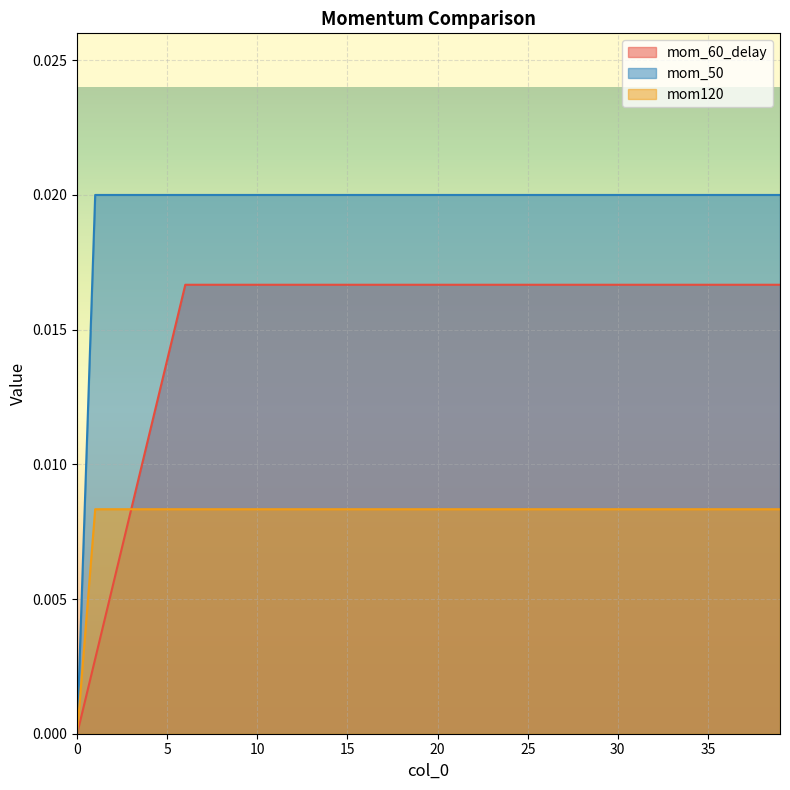

Does the chart display data point markers on the line(s)?

No